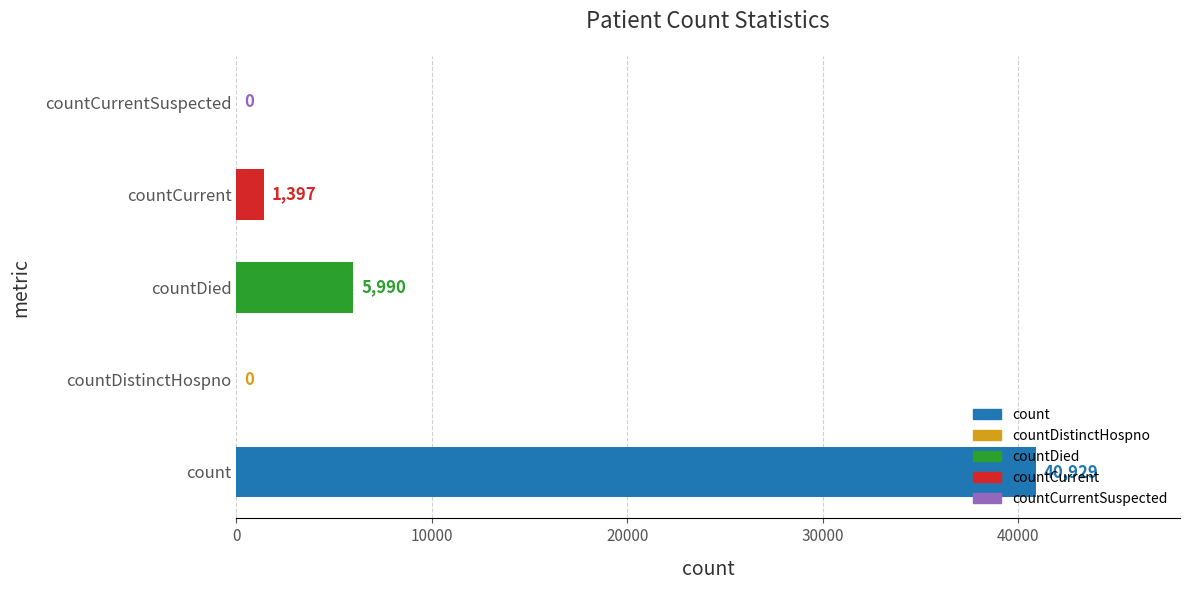

At which label is the value closest to 20464?

countDied